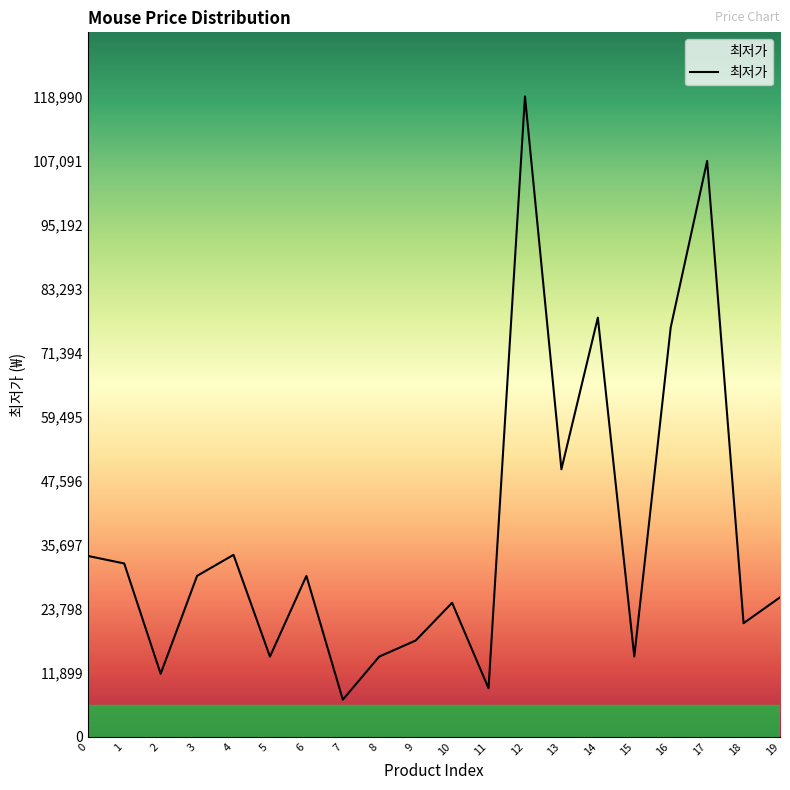

What is the average value?

37554